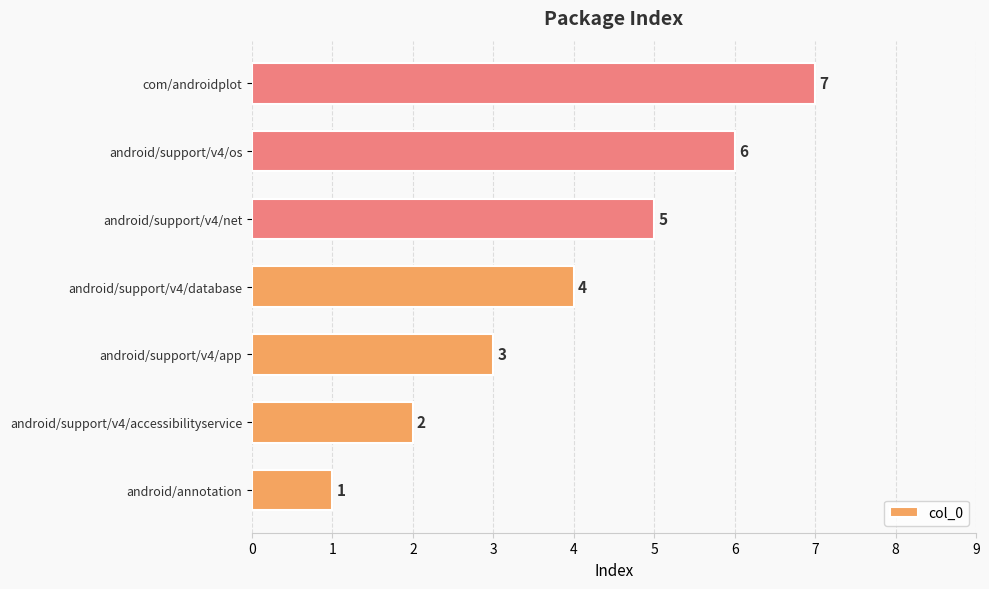

Count the number of categories in the chart.

7